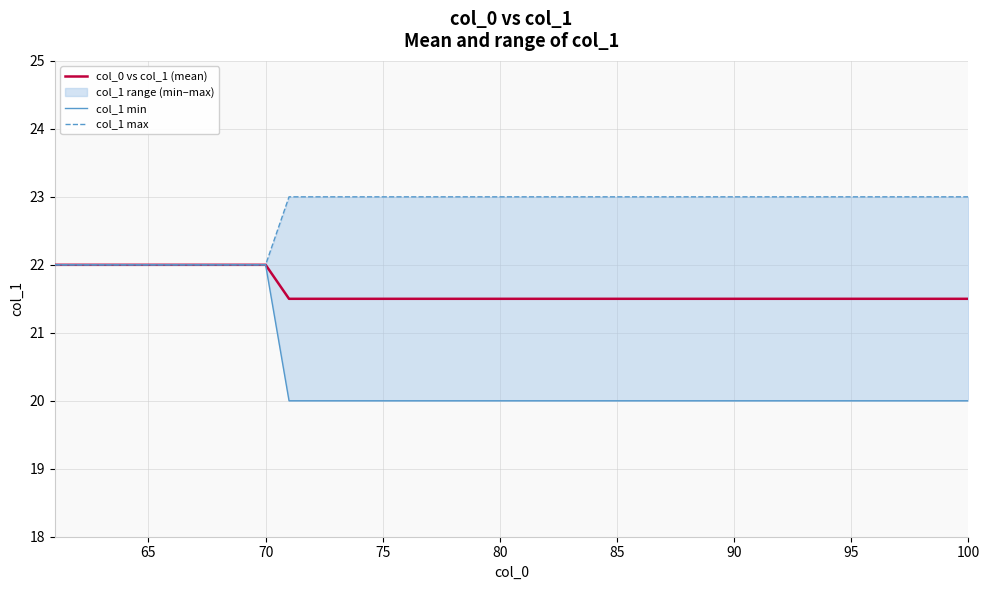

Does the chart have visible grid lines?

Yes